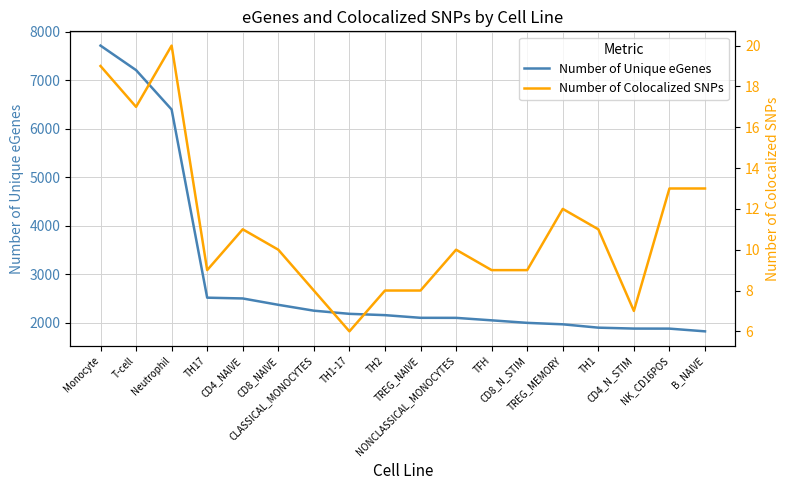

Read the Number of Colocalized SNPs value at NK_CD16POS, to the nearest 5.

15